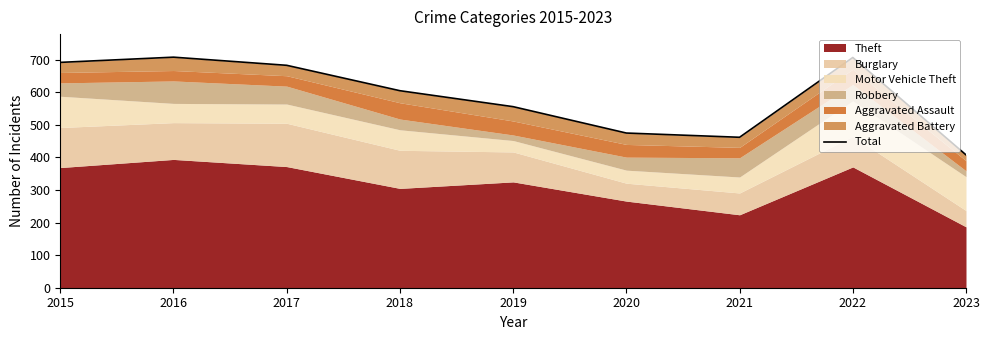

What is the difference between the maximum and minimum values?

300